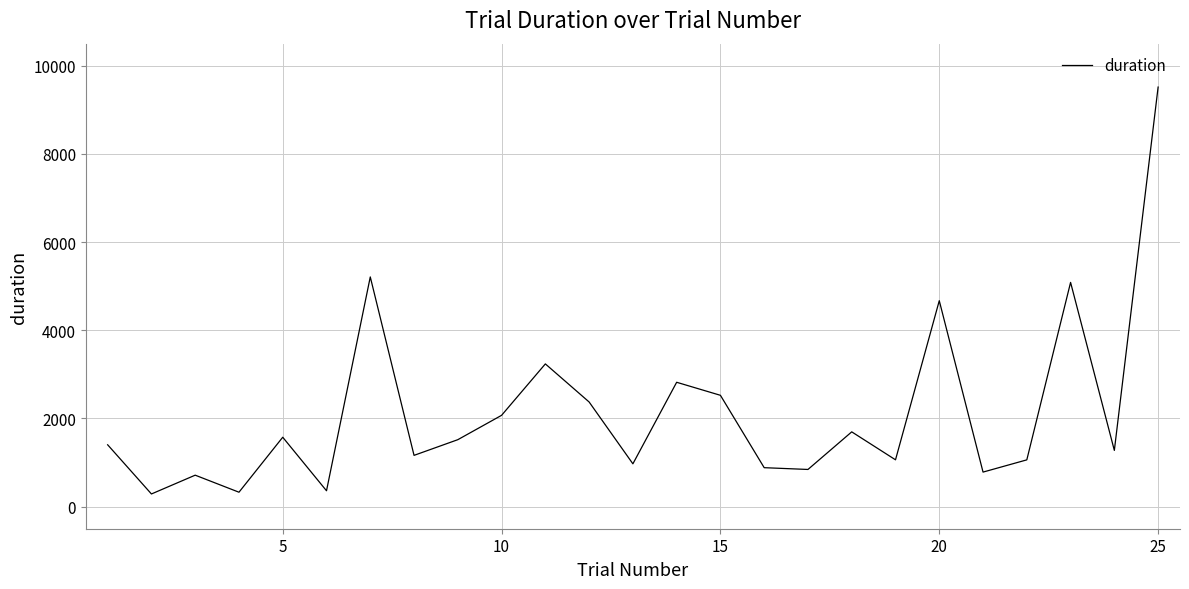

What is the smallest value displayed?

288.2